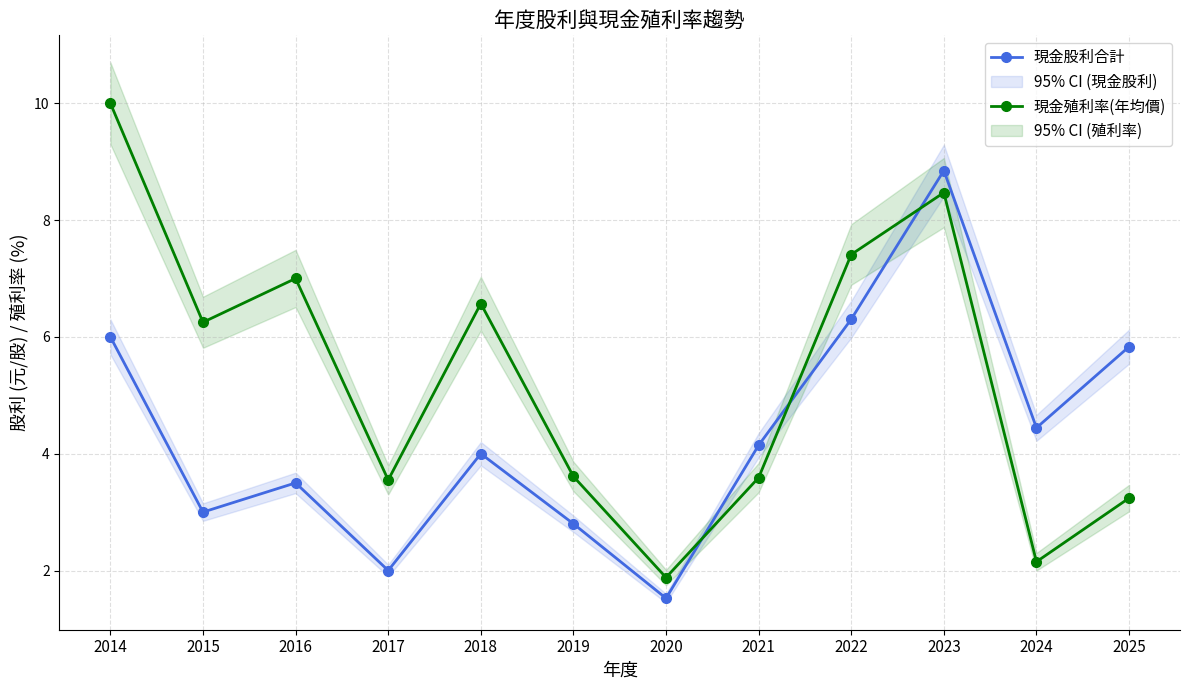

How many values in the 現金股利合計 series are below 4?

5